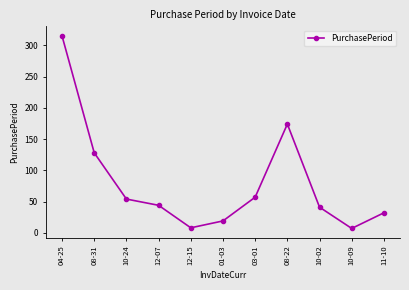

Where is the first local maximum?

08-22